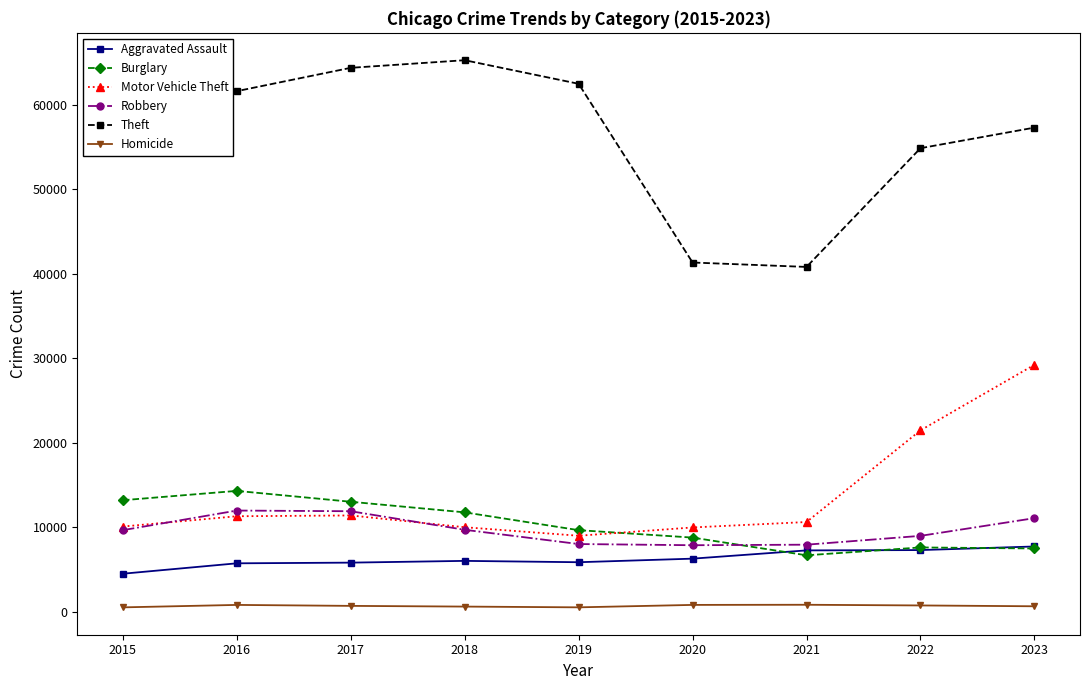

Count the number of data series in this chart.

6